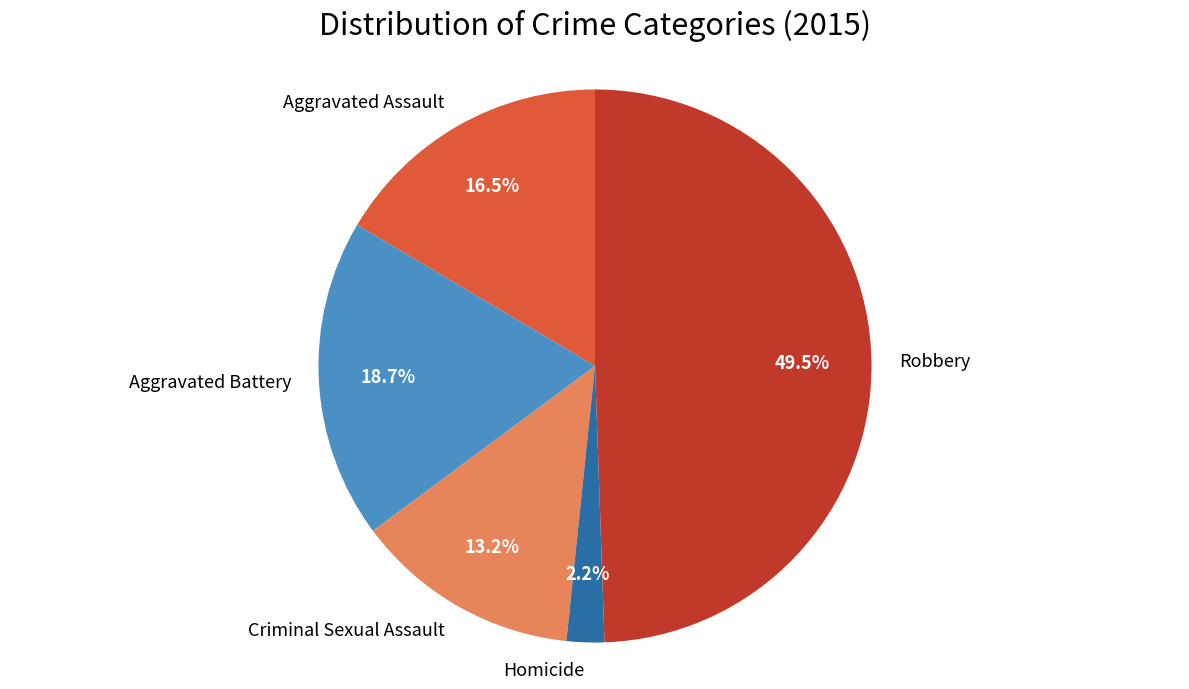

Is Aggravated Battery the majority of the pie?

No